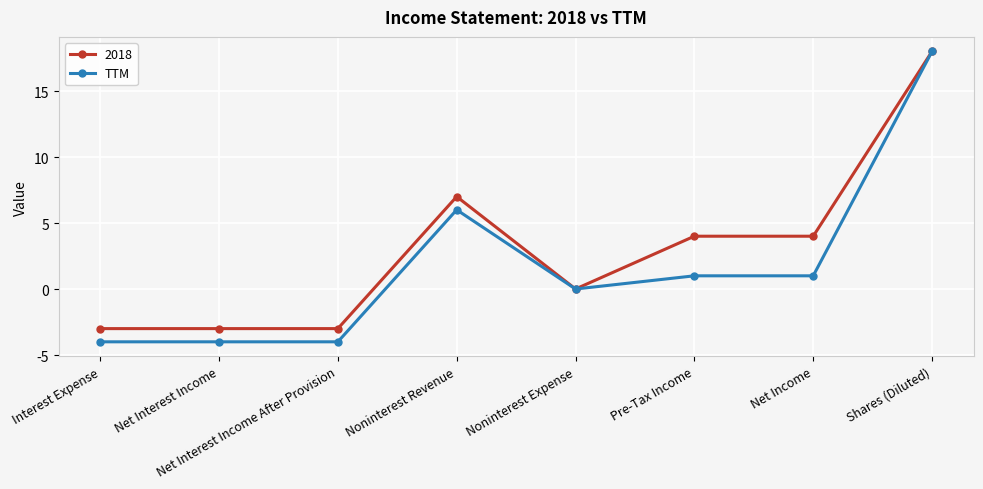

At which category does the chart reach its peak across all series?

Shares (Diluted)